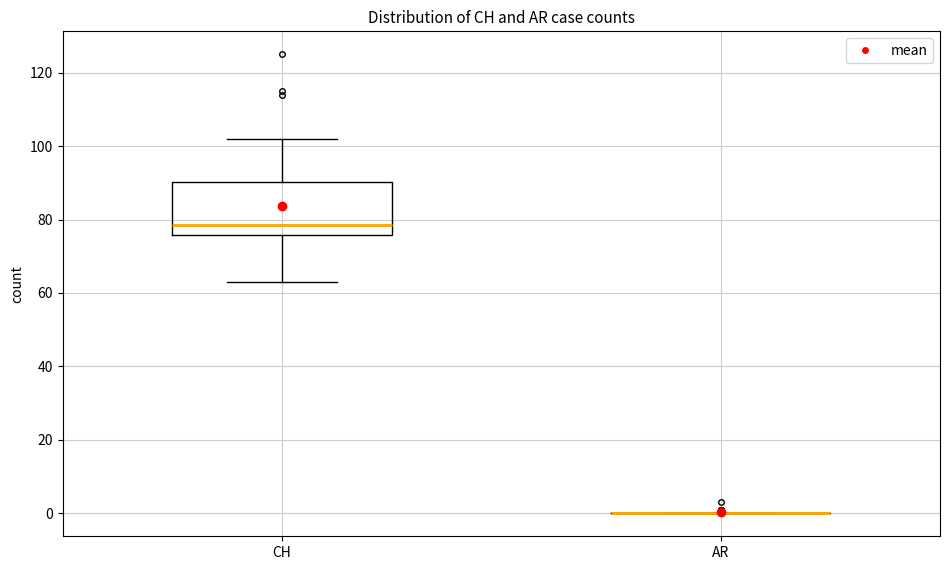

Comparing the boxes themselves (not the whiskers), which one is the tallest?

CH